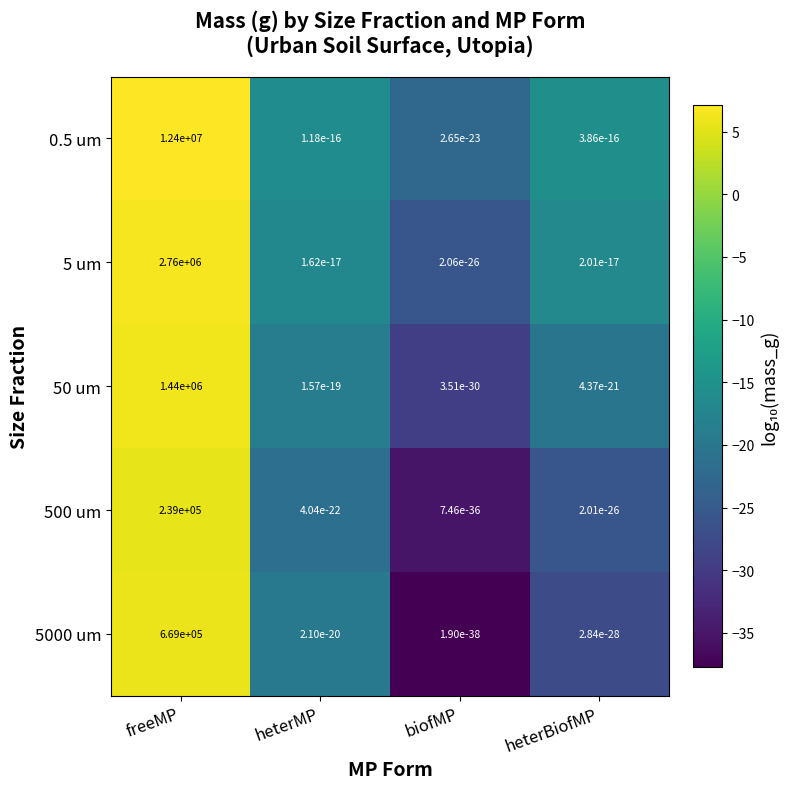

What is the total value across all series at freeMP?

17508000.0